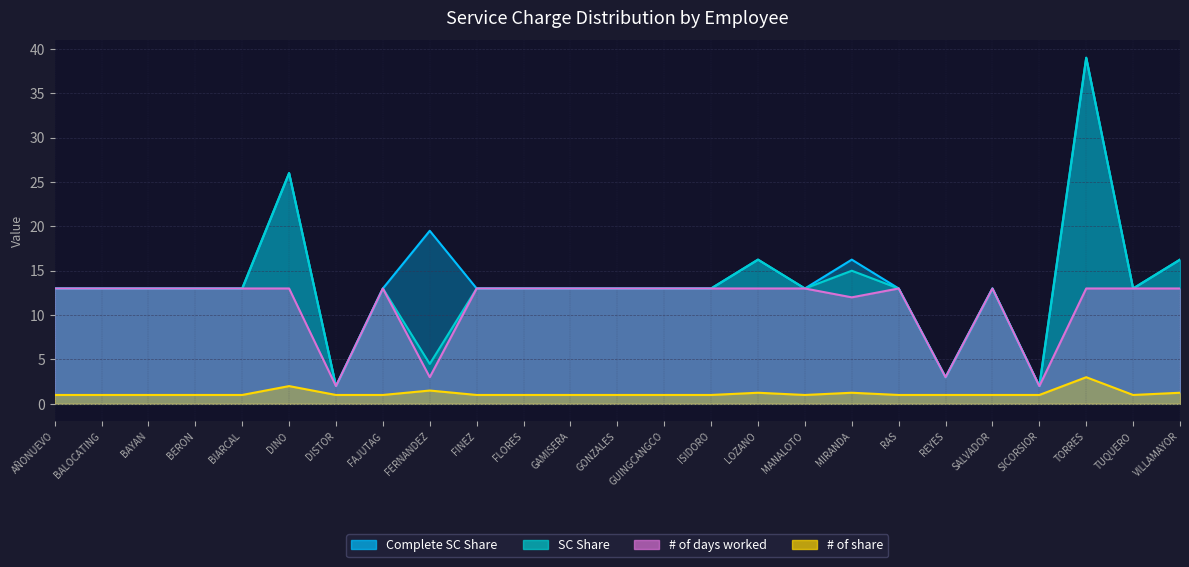

What is the average value of the Complete SC Share series?

13.9